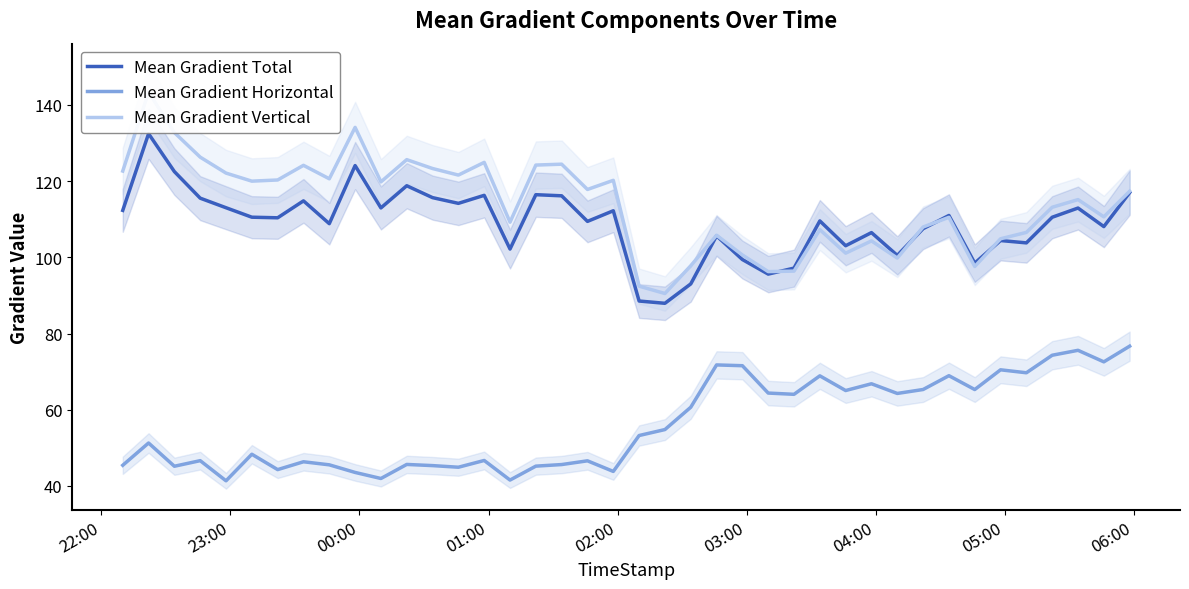

True or false: Mean Gradient Total and Mean Gradient Horizontal intersect in this chart.

False